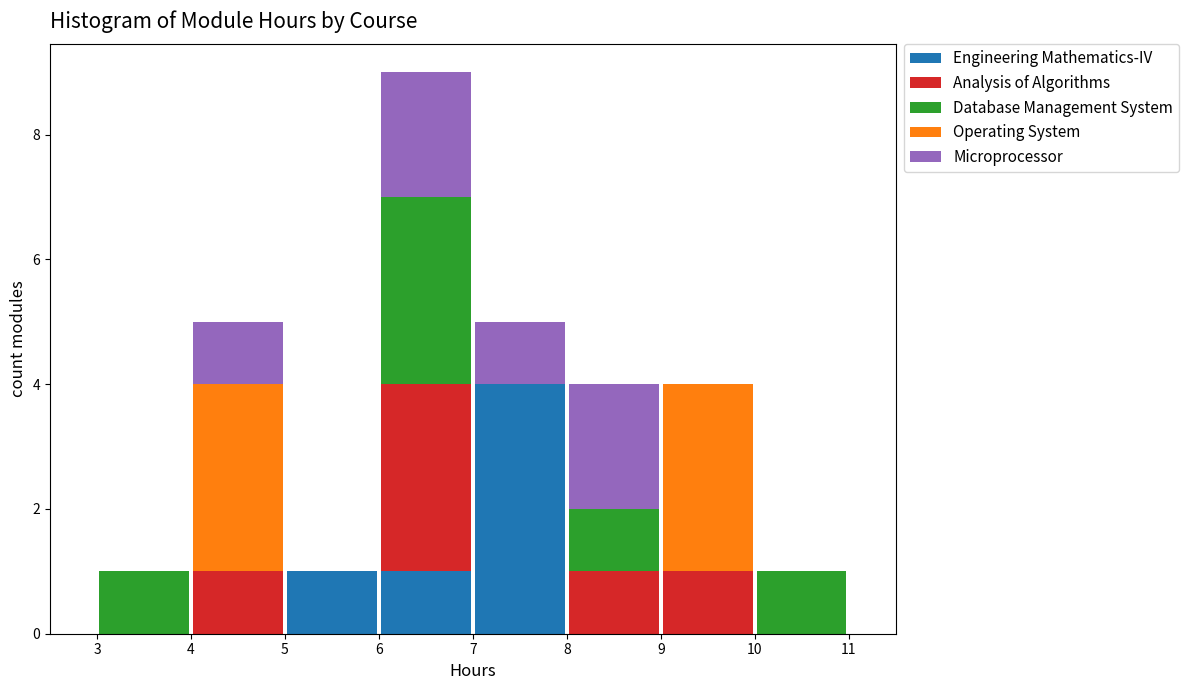

What is the total height of the stacked bar covering 9 to 10 on the x-axis? The values are not printed on the chart, so give them approximately, as read against the axis.

4